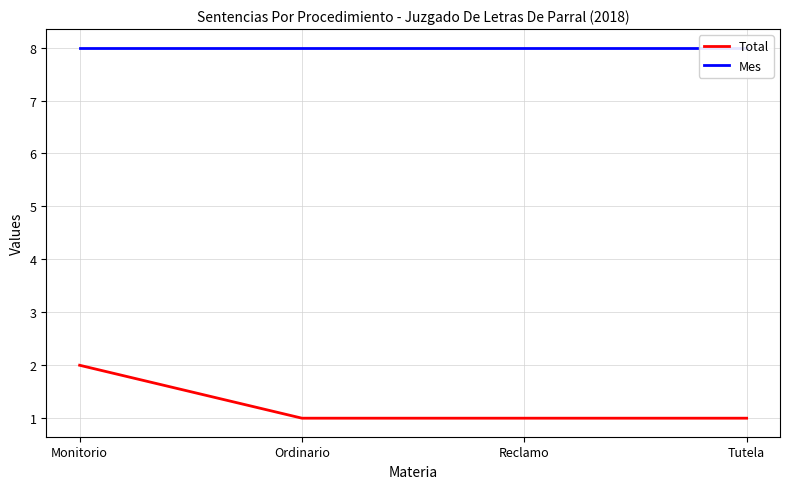

What is the highest value of the Total series?

2